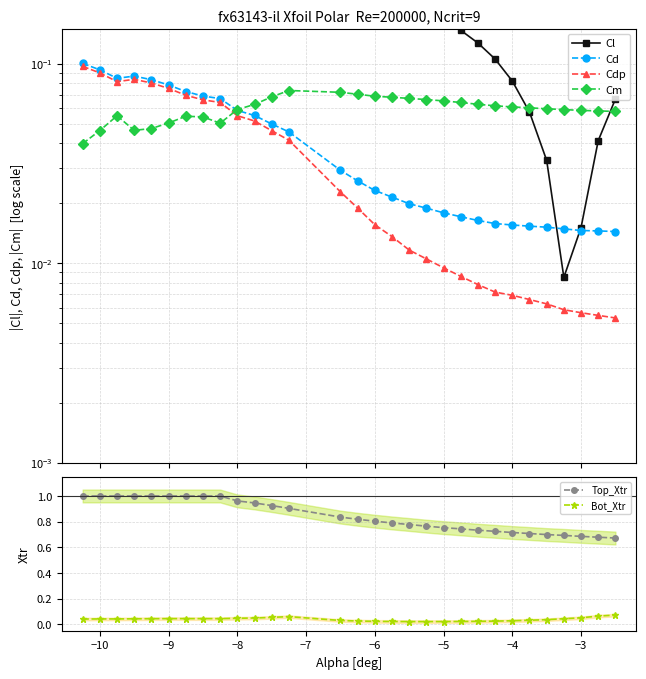

Is the value of Bot_Xtr at −10 greater than the value of Top_Xtr at −9?

No